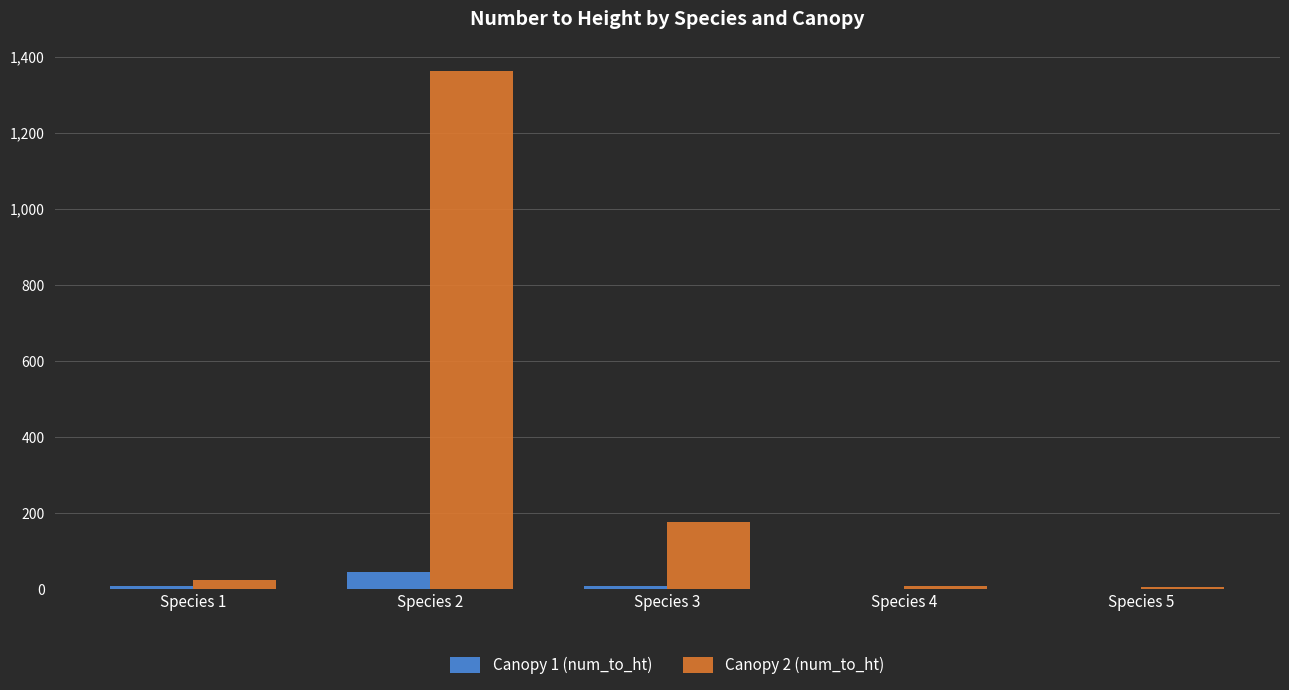

Which series has the largest total across all categories?

Canopy 2 (num_to_ht)